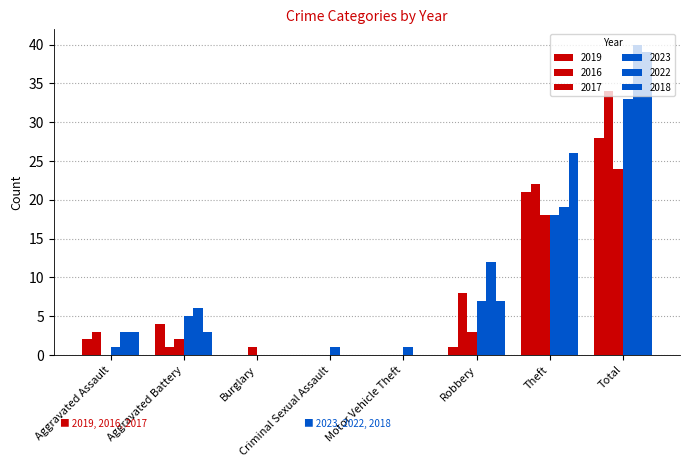

What is the average value of the 2019 series?

7